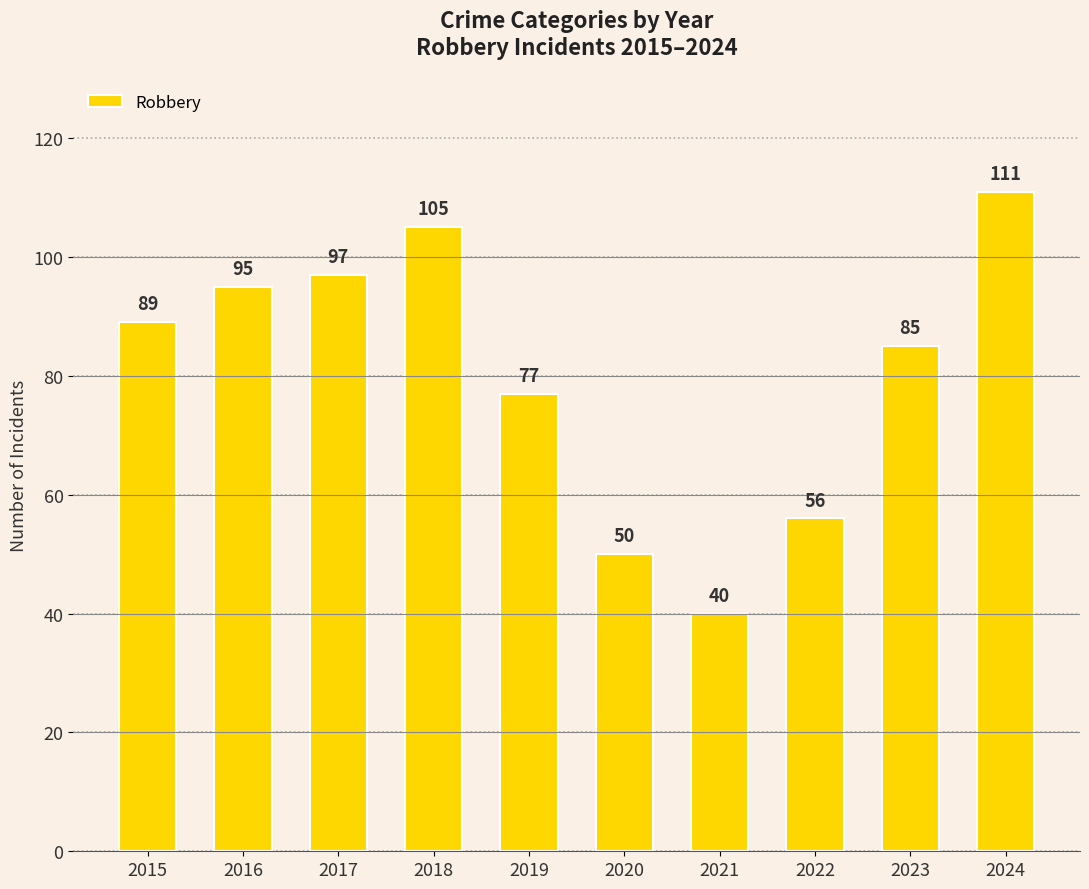

At which category does the chart reach its minimum across all series?

2021